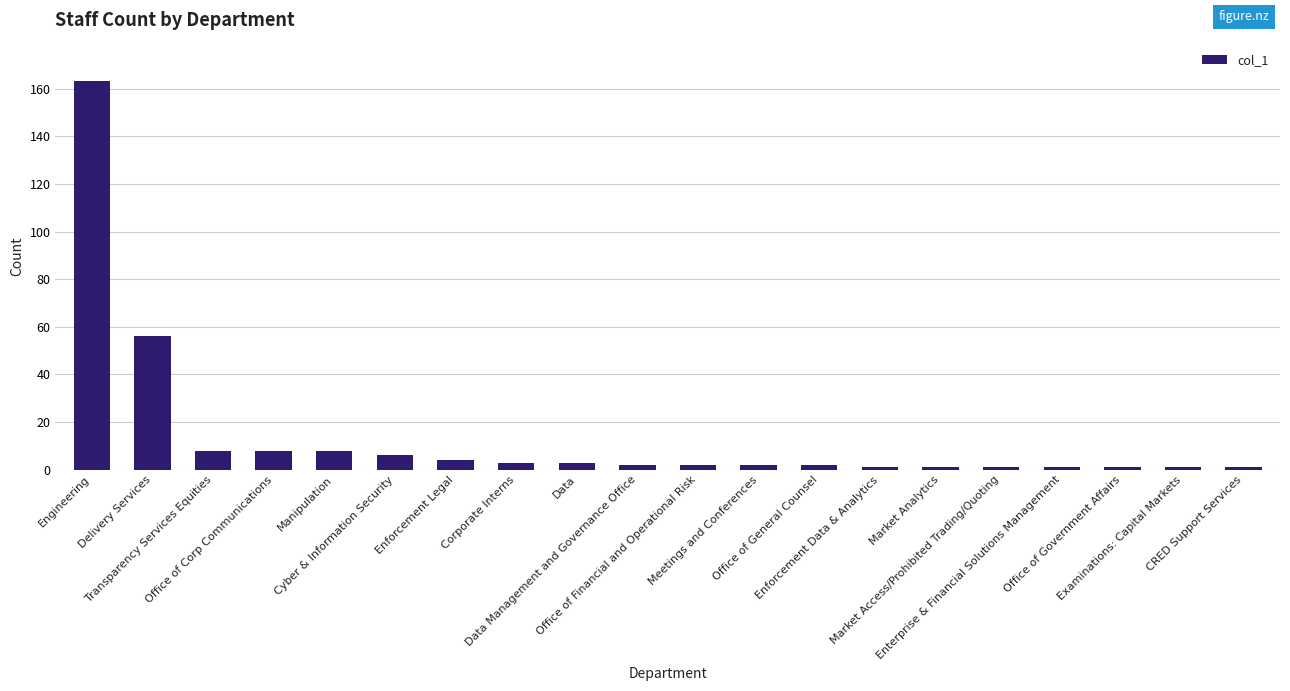

Approximately how many times larger is the value at Enforcement Legal compared to Office of General Counsel?

2.0